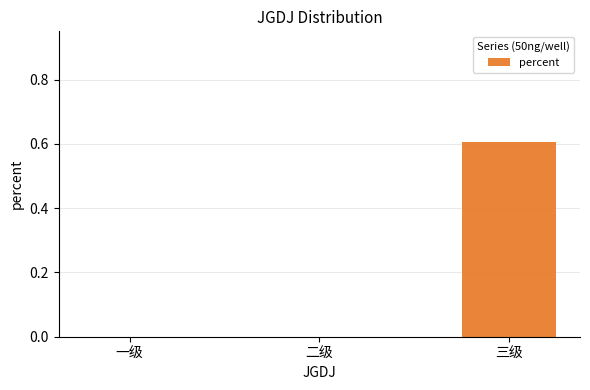

True or false: the data shows 0.3 at 一级.

False